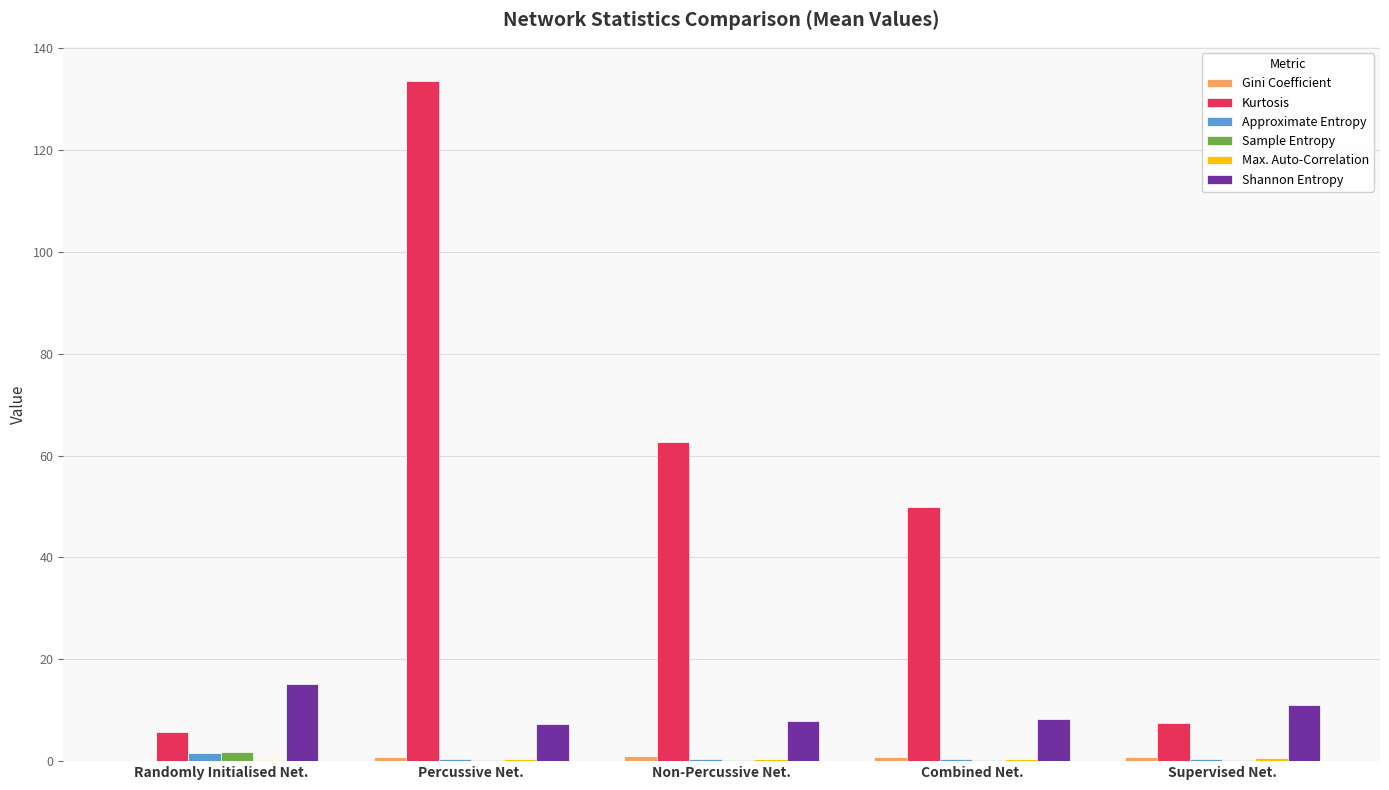

Which series changed the most between Percussive Net. and Combined Net.?

Kurtosis